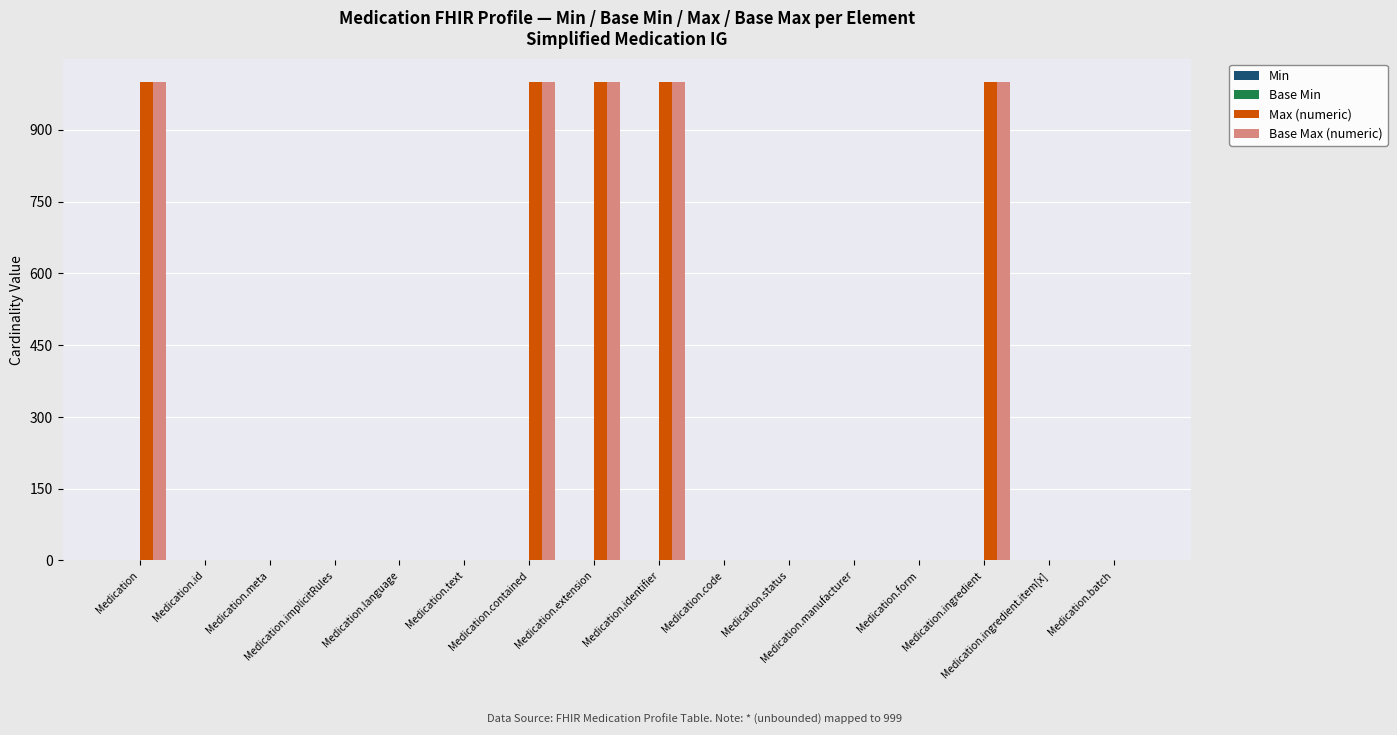

What is the highest value of the Base Max (numeric) series?

999